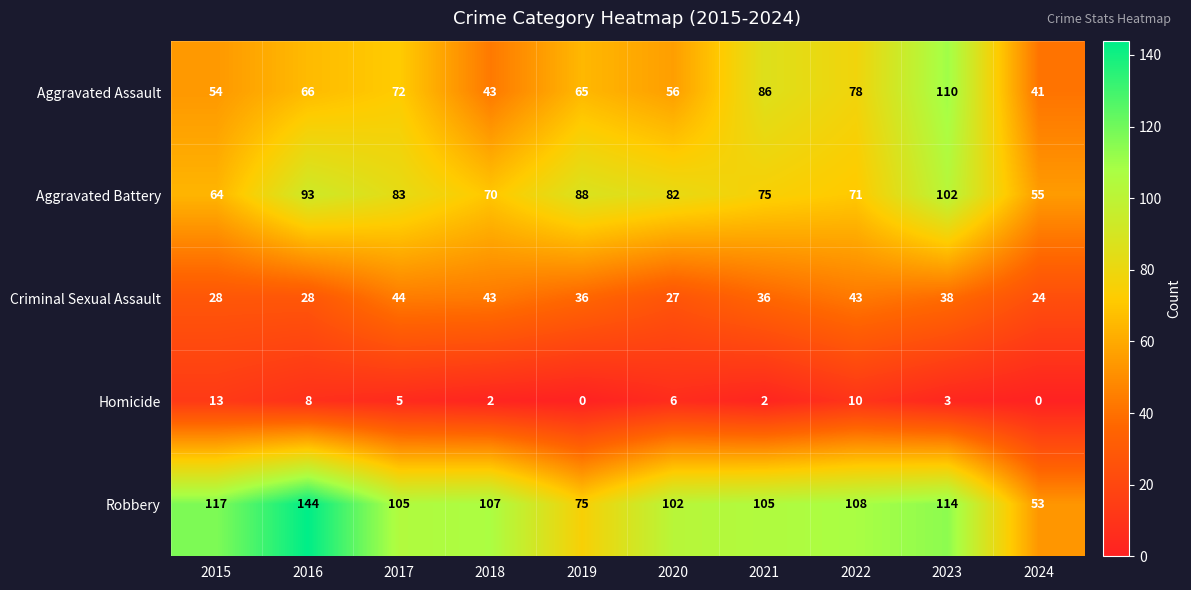

What is the difference between the Aggravated Assault values at 2023 and 2021?

24